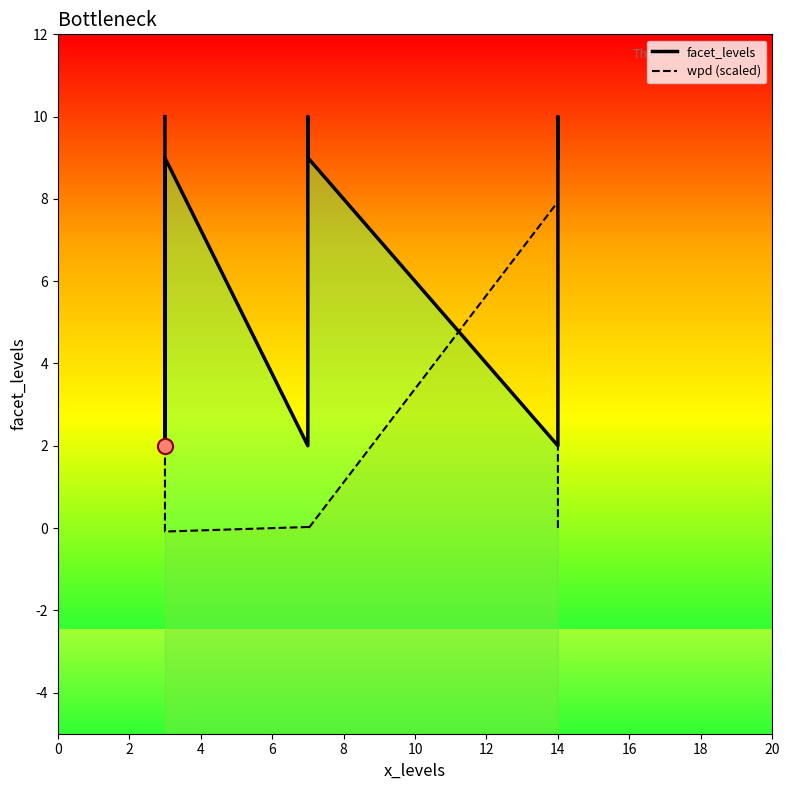

Which series has the largest total across all categories?

facet_levels